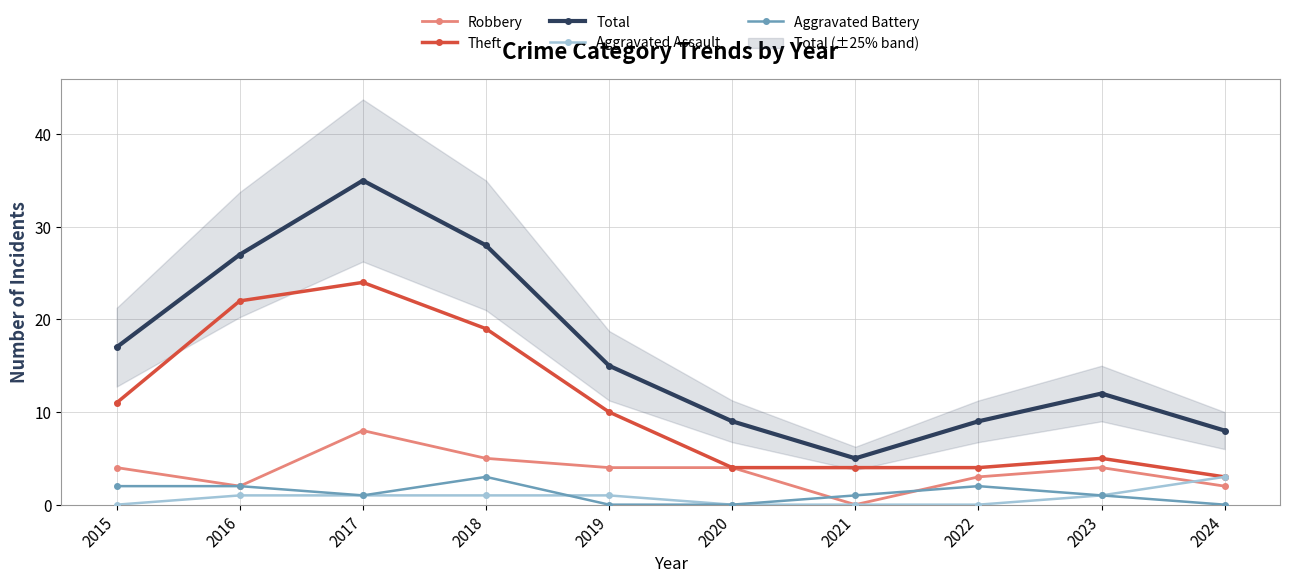

What is the minimum value for Theft?

3